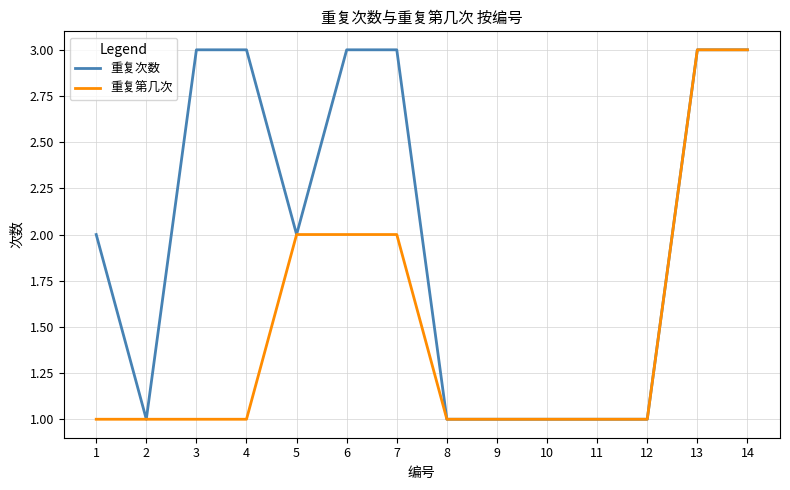

The 重复次数 series shows 1 at 2. True or false?

True